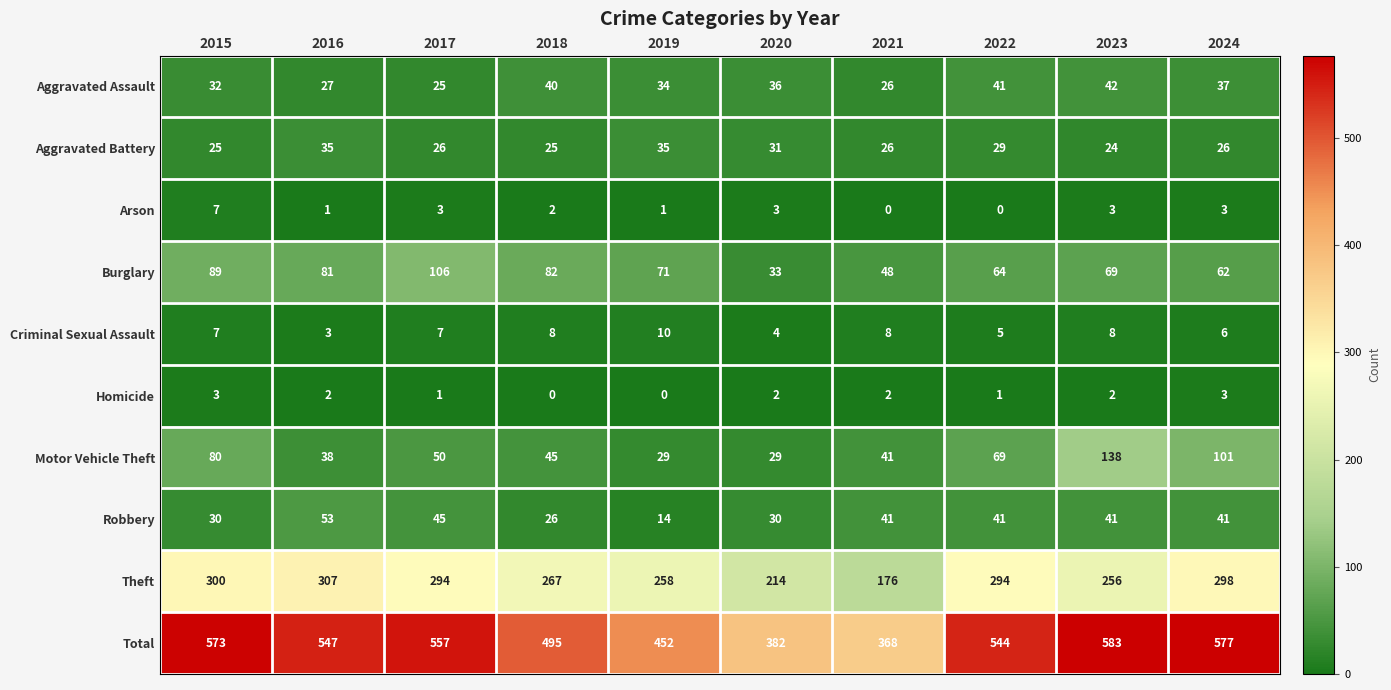

What is the maximum value shown in the chart?

583